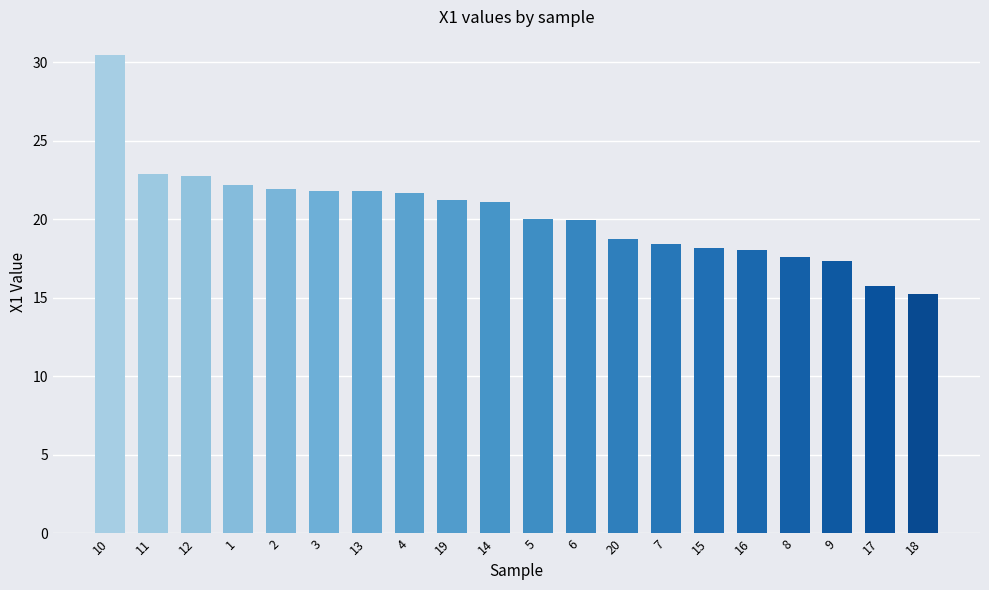

What is the approximate value at 9?

17.3